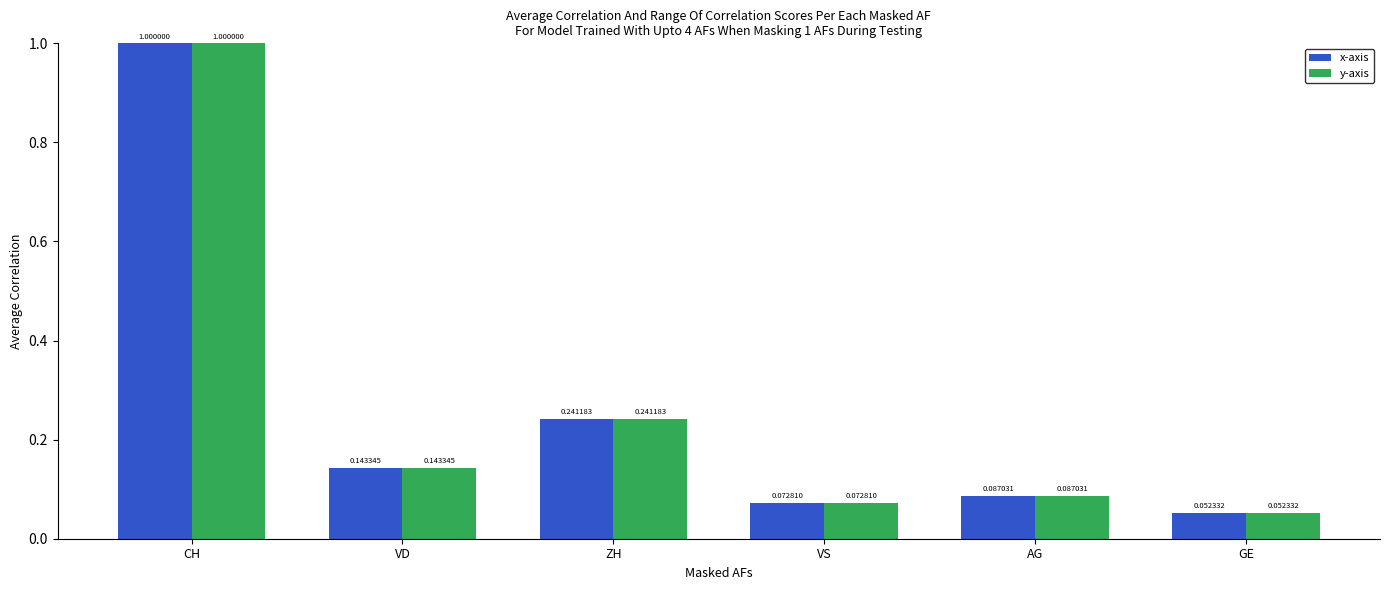

What is the difference between the x-axis values at CH and VD?

0.9